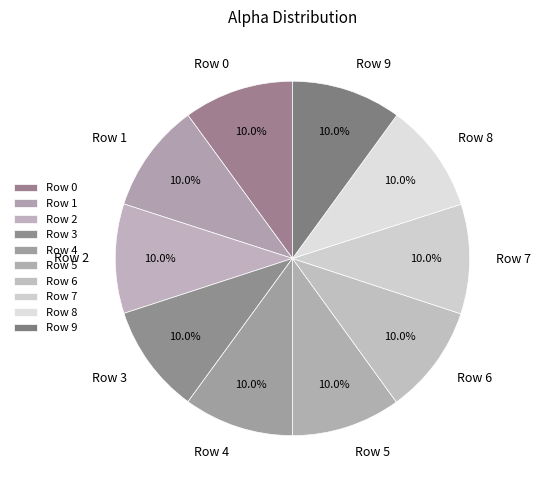

Count the number of slices in the pie.

10